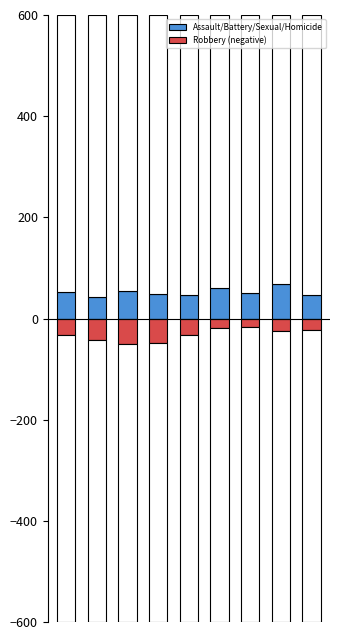

What are all the series names shown in the legend?

Assault/Battery/Sexual/Homicide, Robbery (negative)